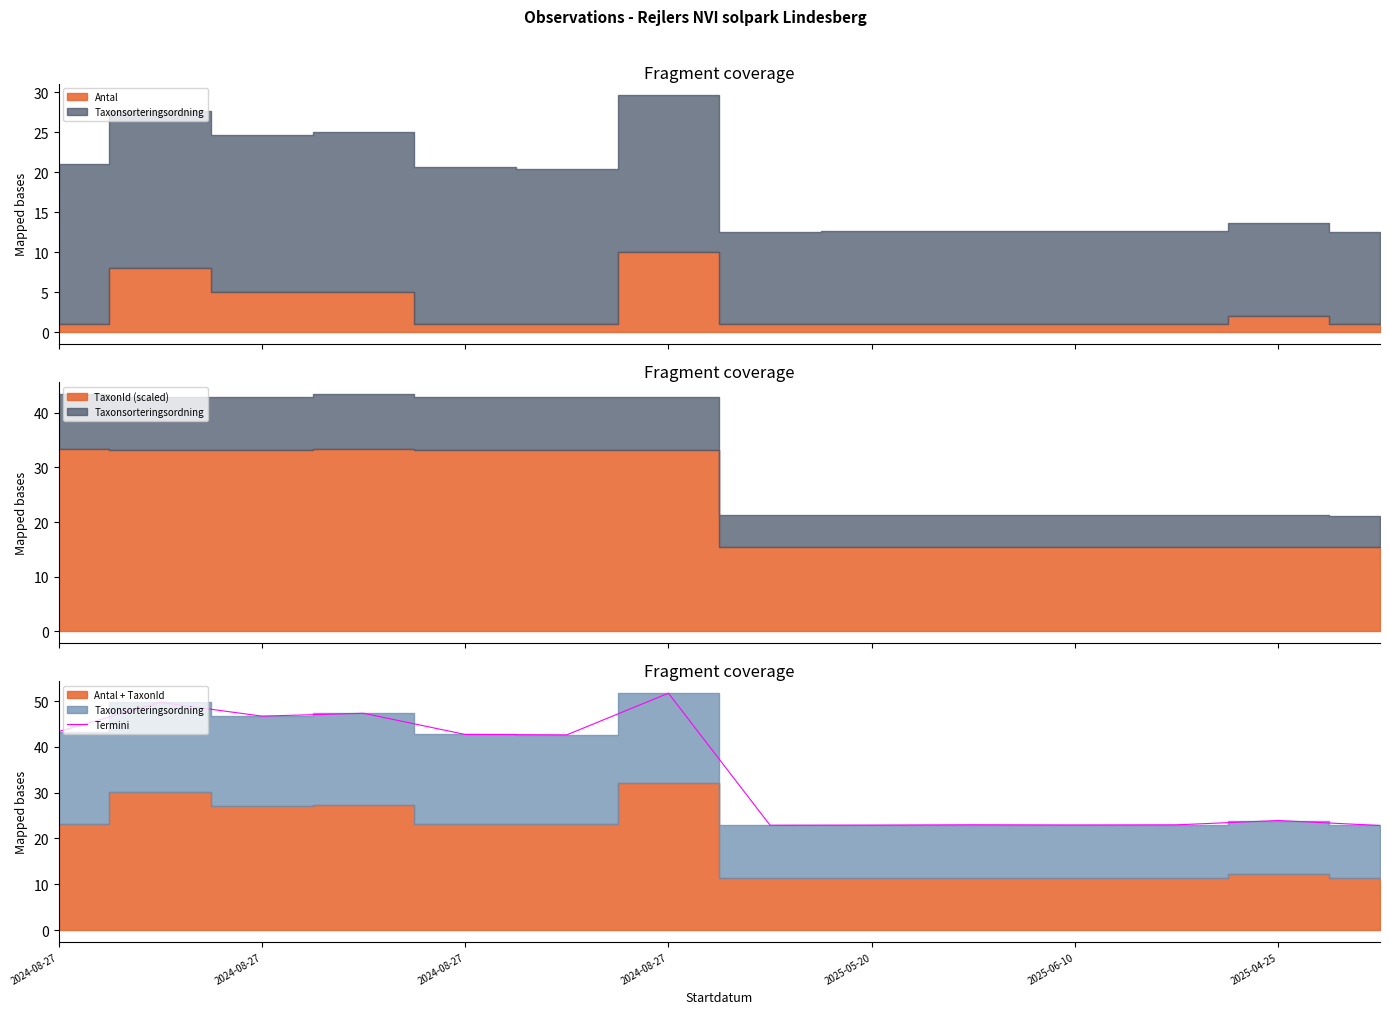

What is the difference between the maximum and minimum values?

28.9